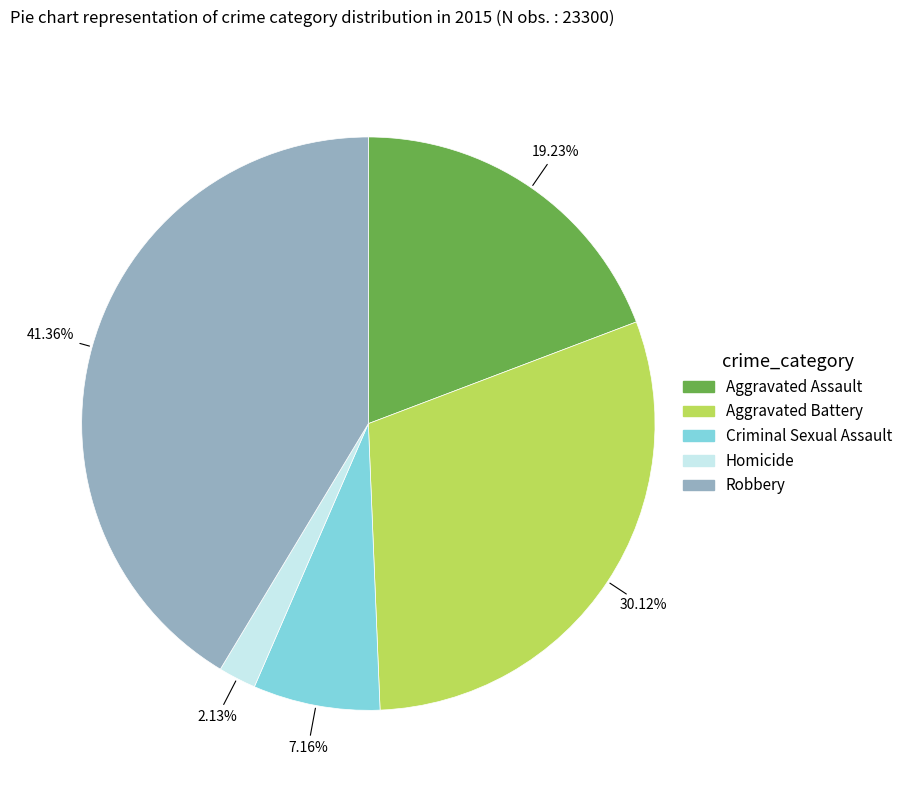

Combined, do Aggravated Assault and Criminal Sexual Assault account for over 50%?

No